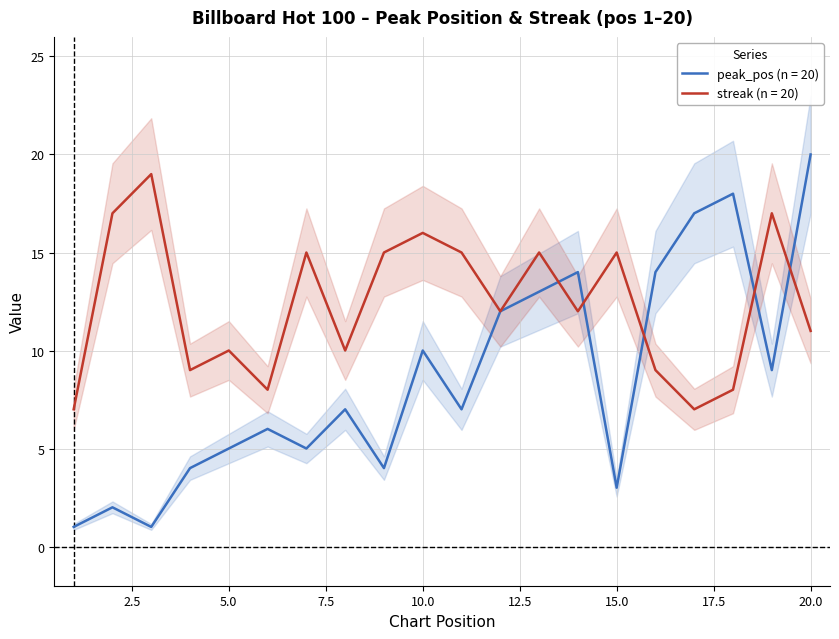

True or false: peak_pos and streak cross at least once.

True